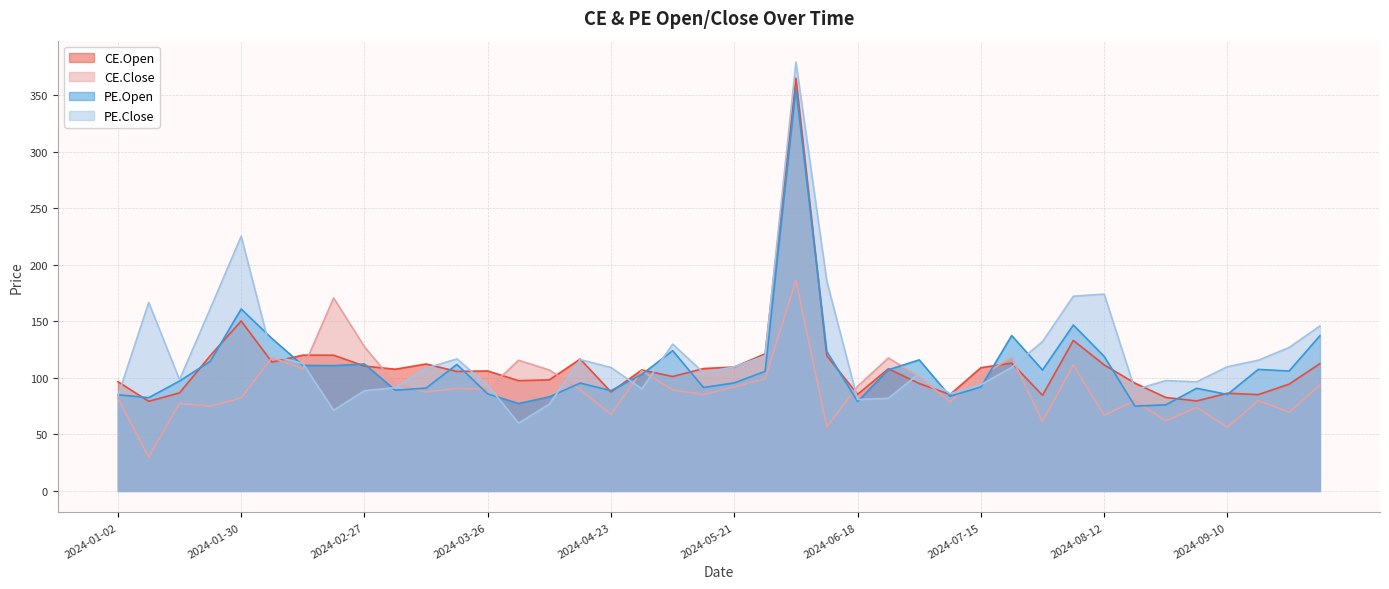

What is the label of the 12th point from the right?

2024-07-15